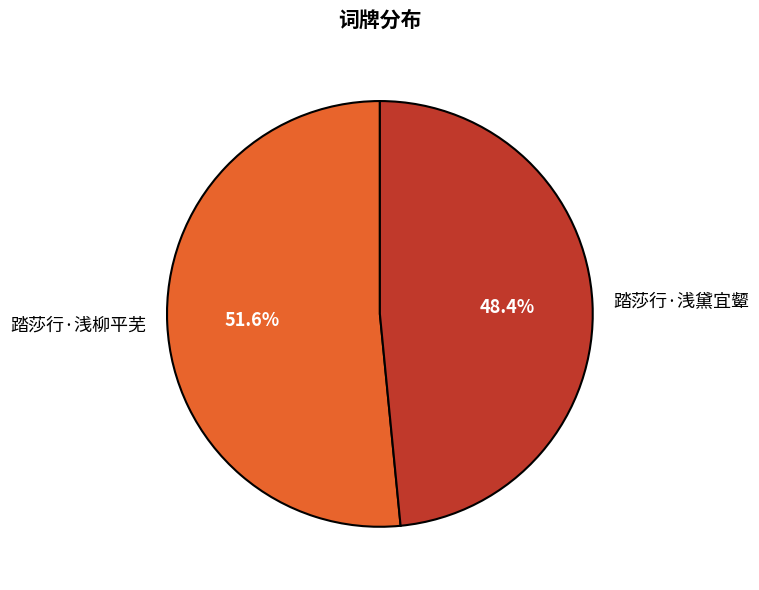

The 踏莎行·浅柳平芜 slice represents 52% of the pie. True or false?

True